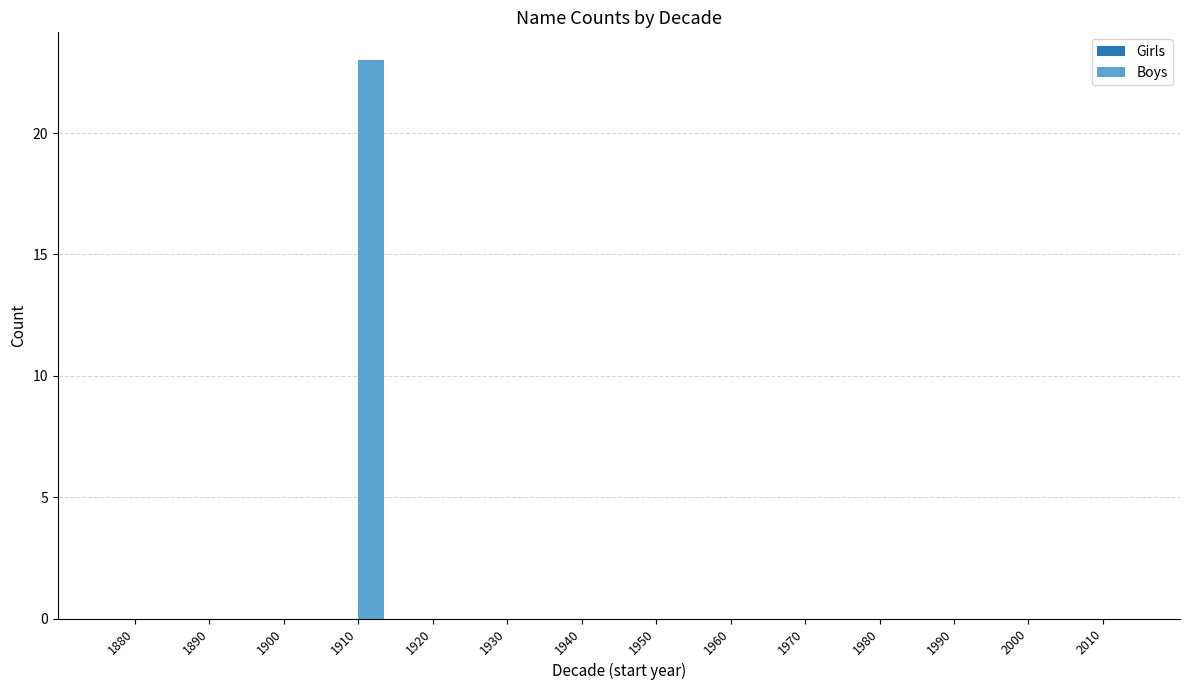

What is the greatest value displayed?

23